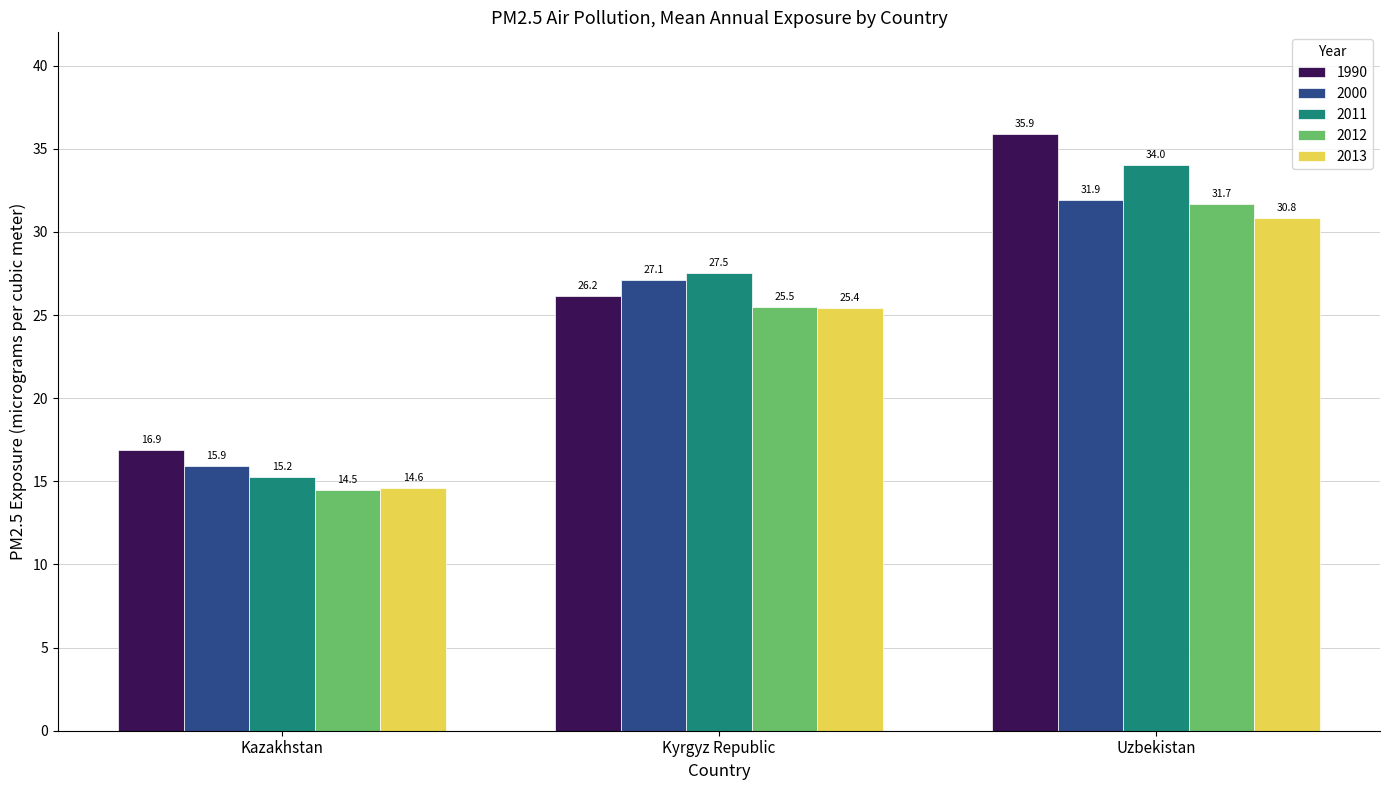

Are the bars grouped side by side (vs. stacked)?

Yes